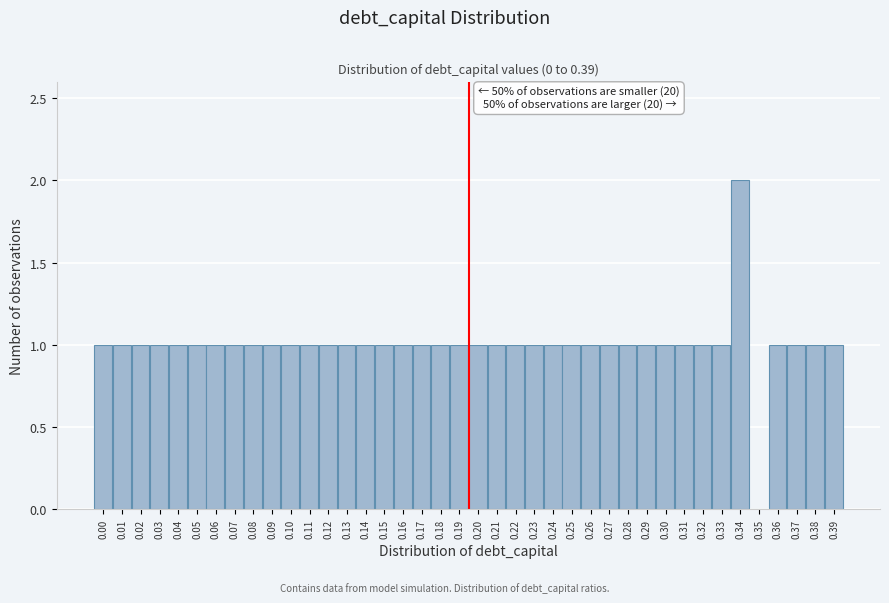

What is the ratio of the value at 0.30 to the value at 0.10?

1.0